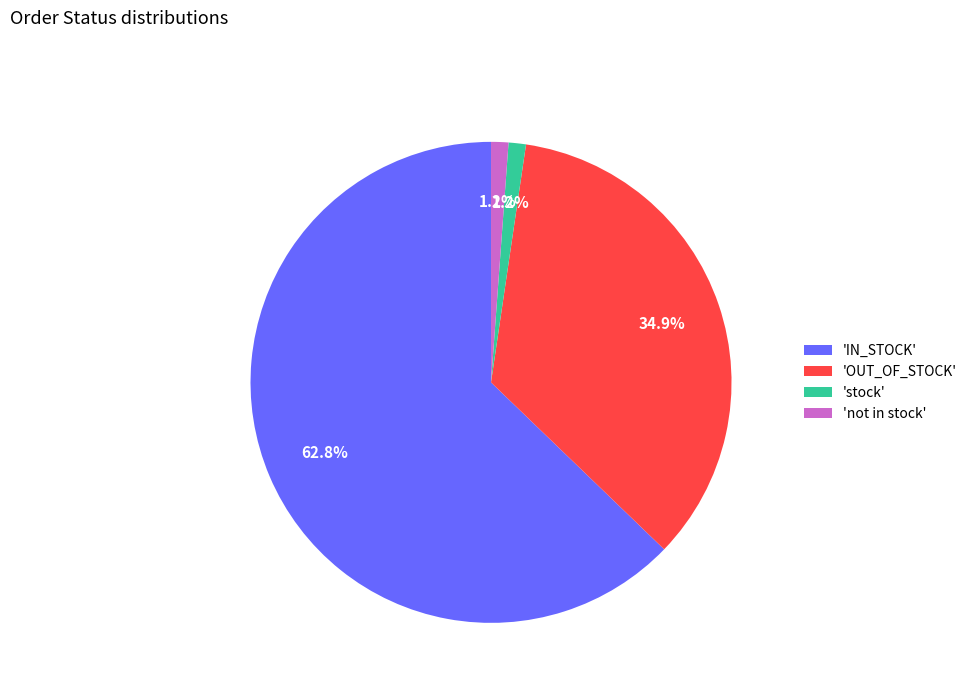

Between 'stock' and 'OUT_OF_STOCK', which is larger?

'OUT_OF_STOCK'